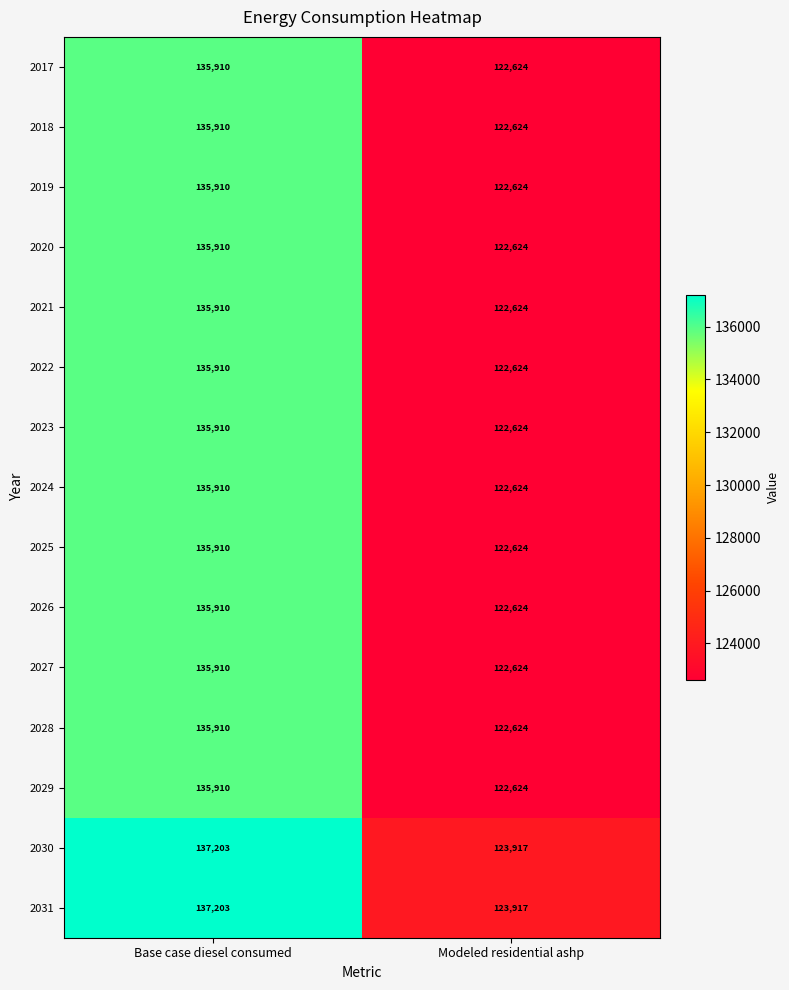

What is the difference between the 2019 values at Modeled residential ashp and Base case diesel consumed?

13286